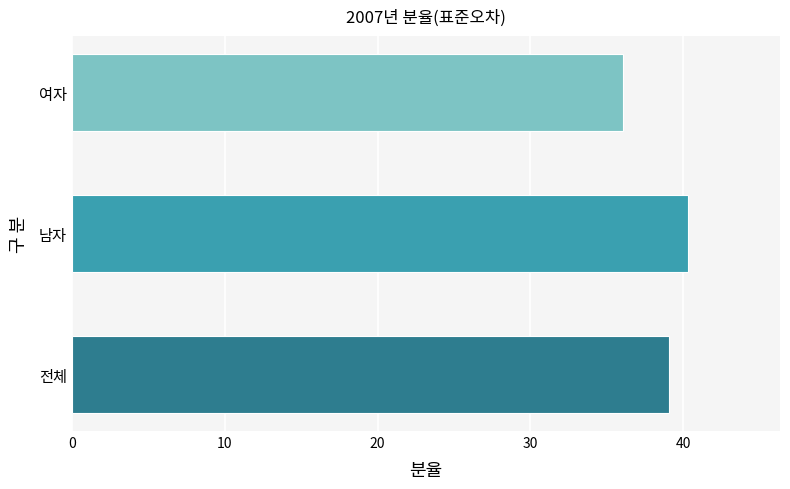

Does the chart contain stacked bars?

No